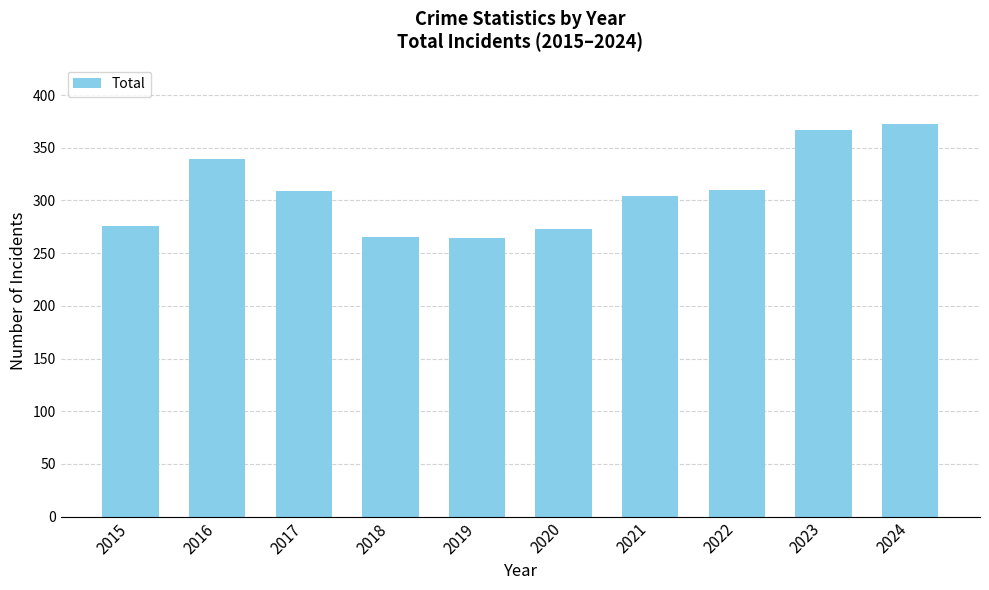

What is the difference between the values at 2024 and 2023?

6